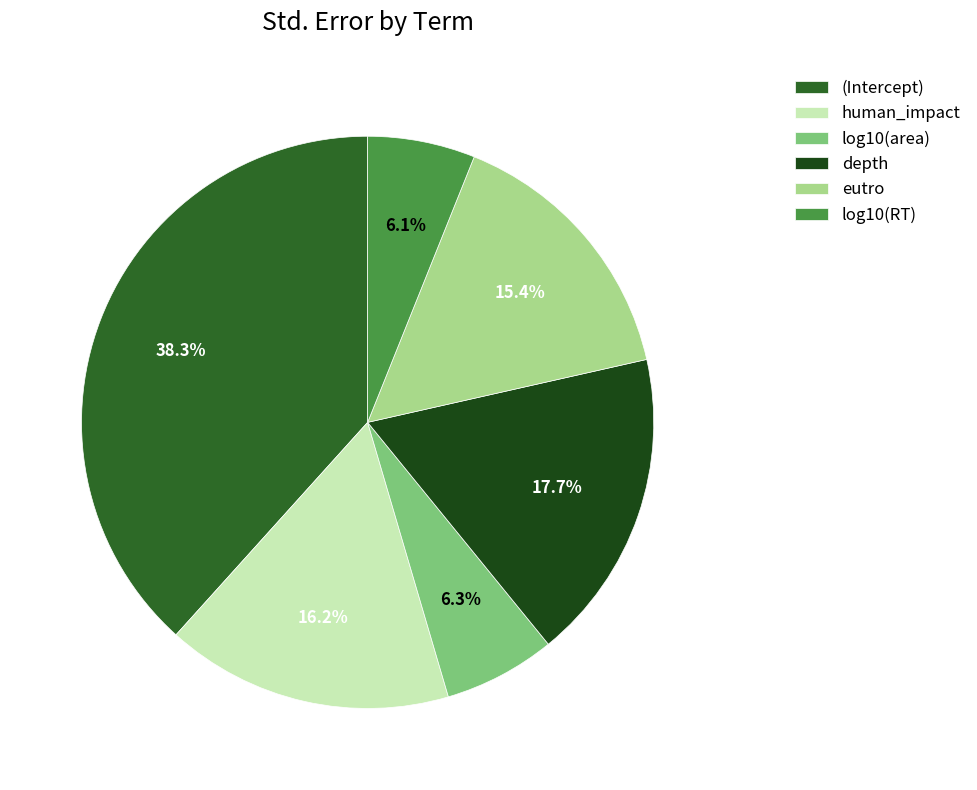

How many slices are in this pie chart?

6